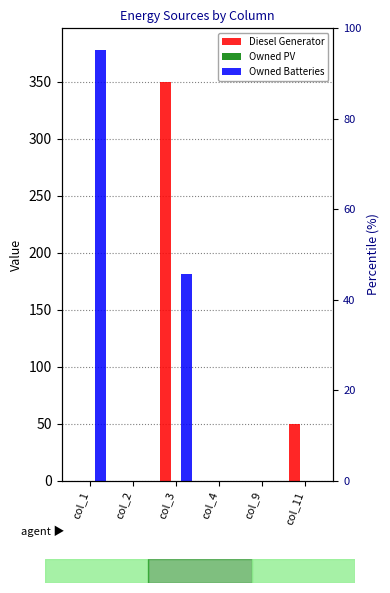

At which category is the sum across all series the highest?

col_3